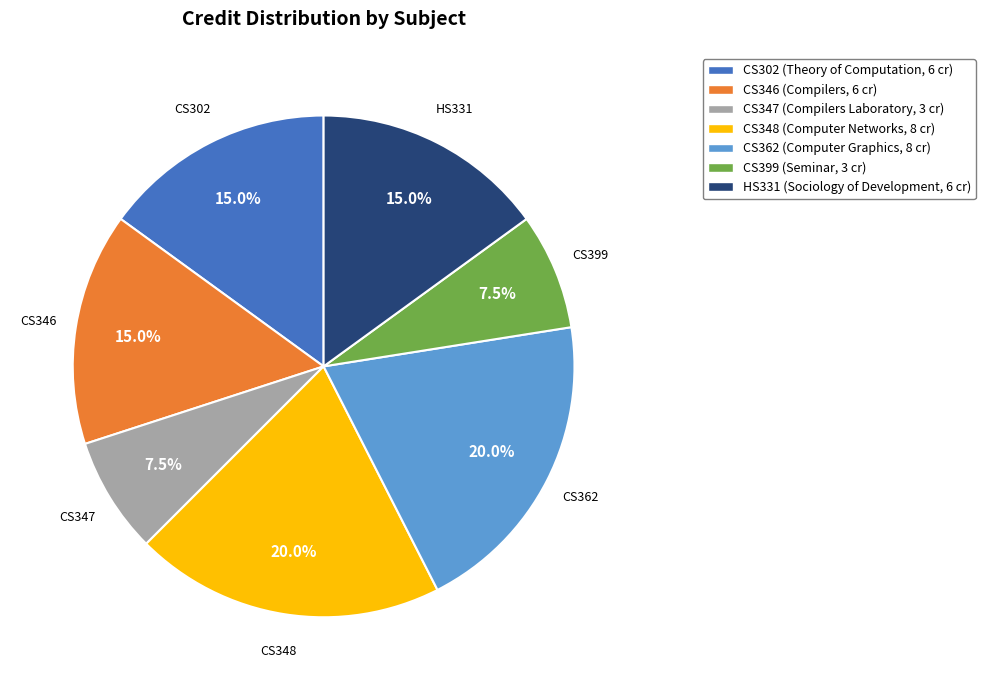

Is the sum of HS331 and CS348 greater than half?

No